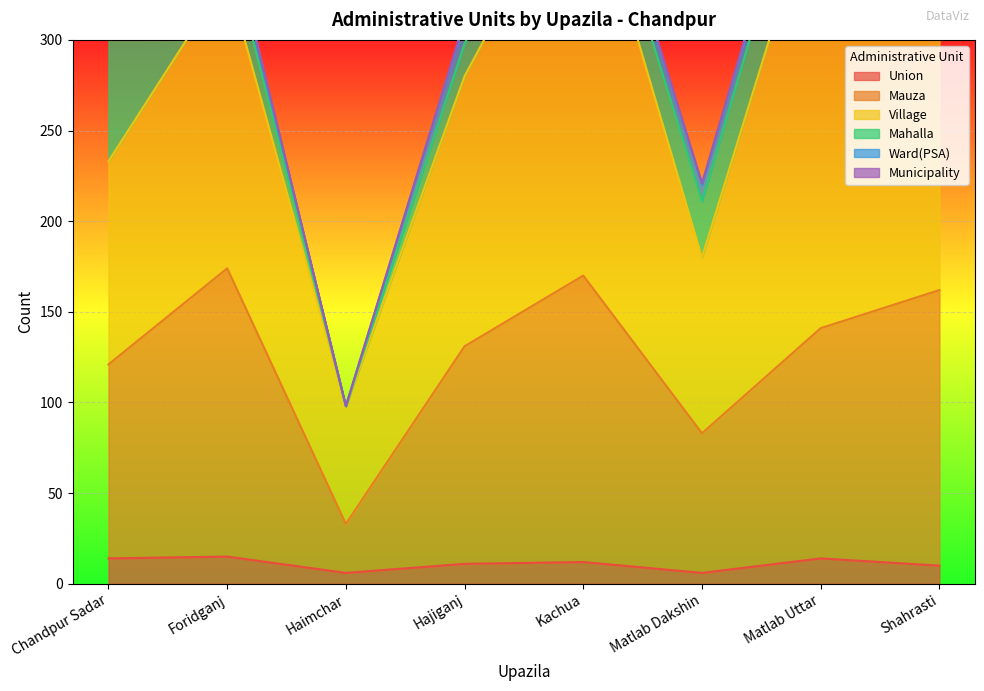

How many positive values does the Municipality series have?

7